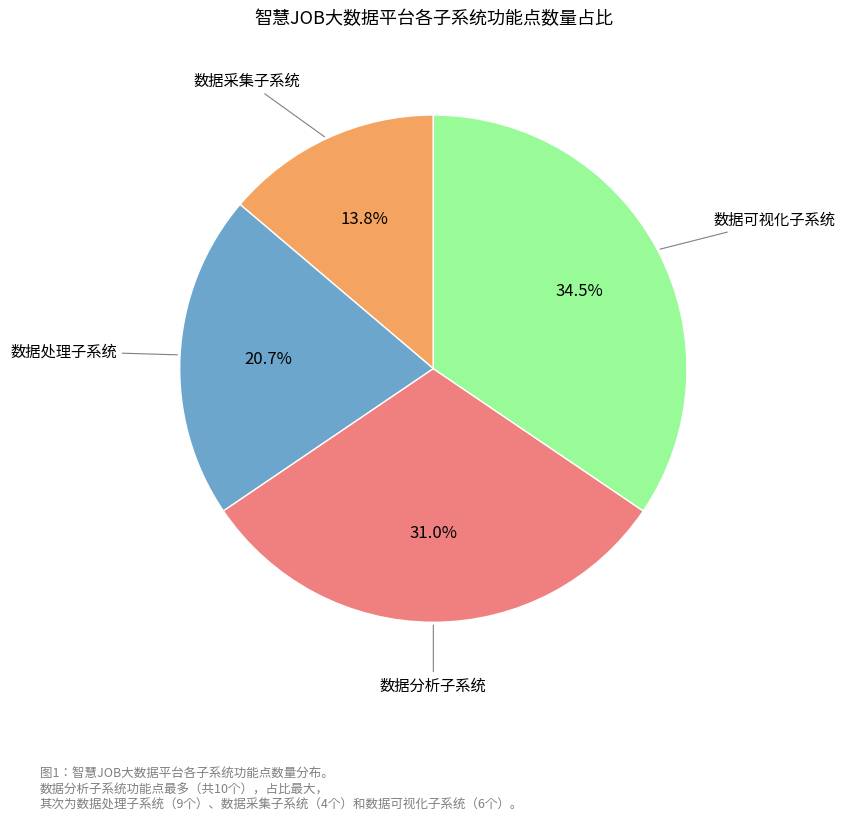

Does any single category account for the majority?

No